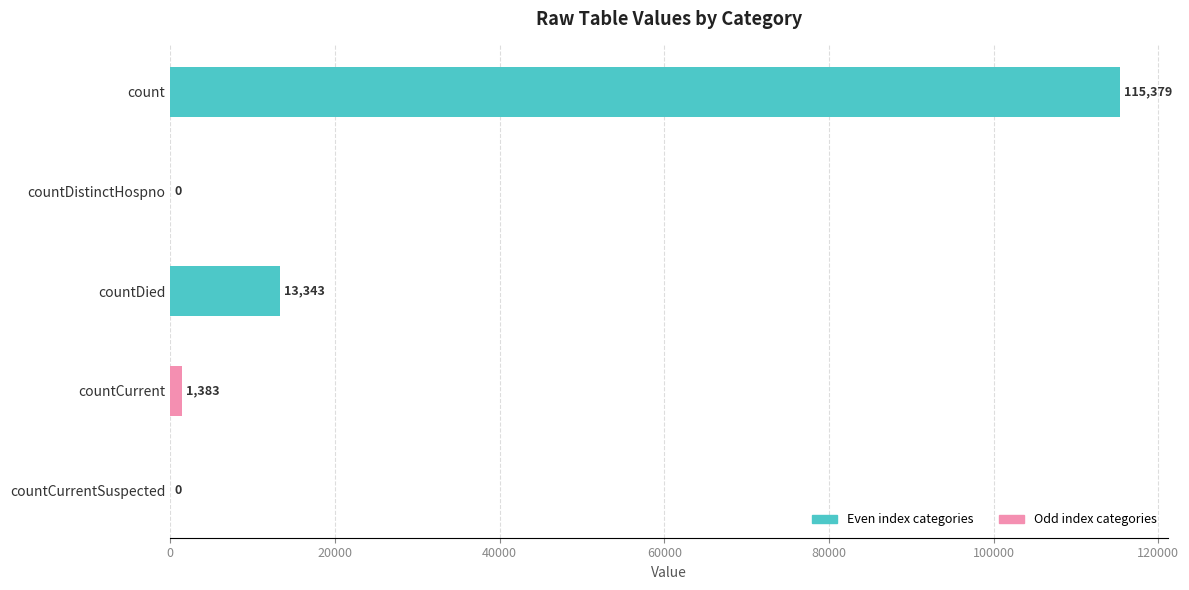

Are the bars horizontal?

Yes